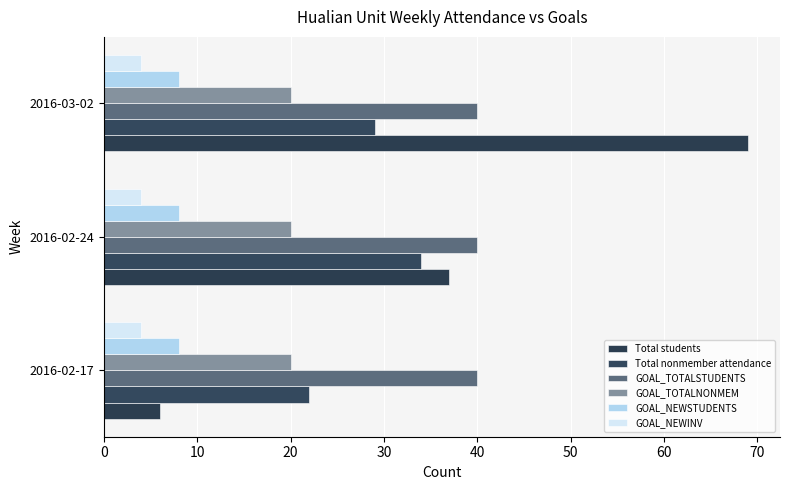

Which series has the largest range (max minus min)?

Total students